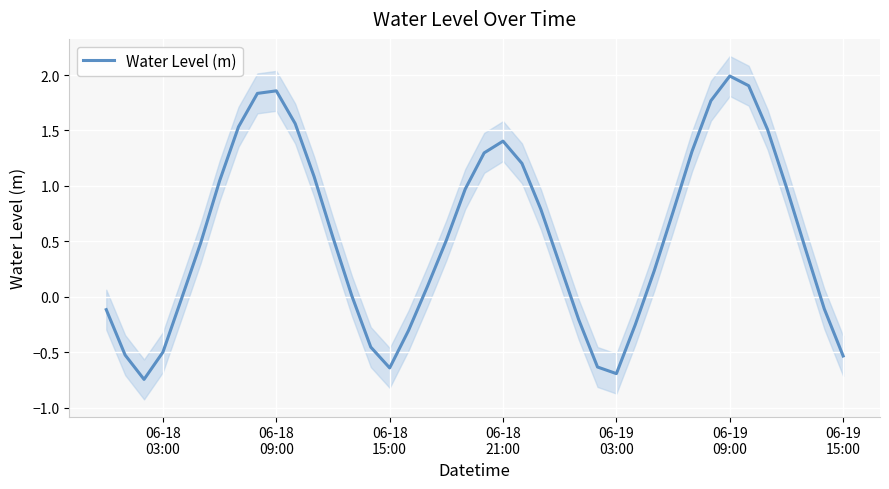

How many categories are shown in the chart?

40